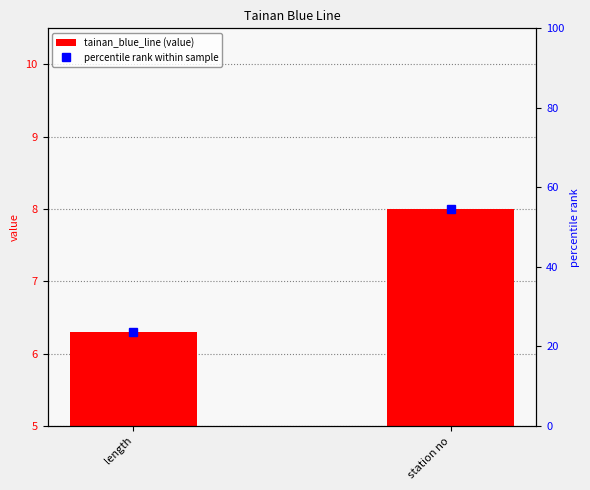

The percentile rank within sample series shows 83.9 at station no. True or false?

False